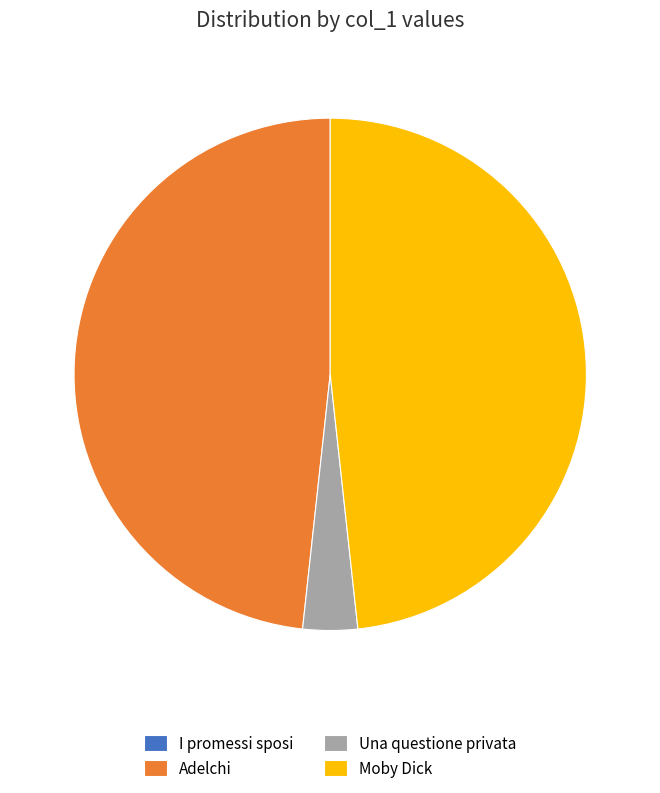

Does any single category account for the majority?

No